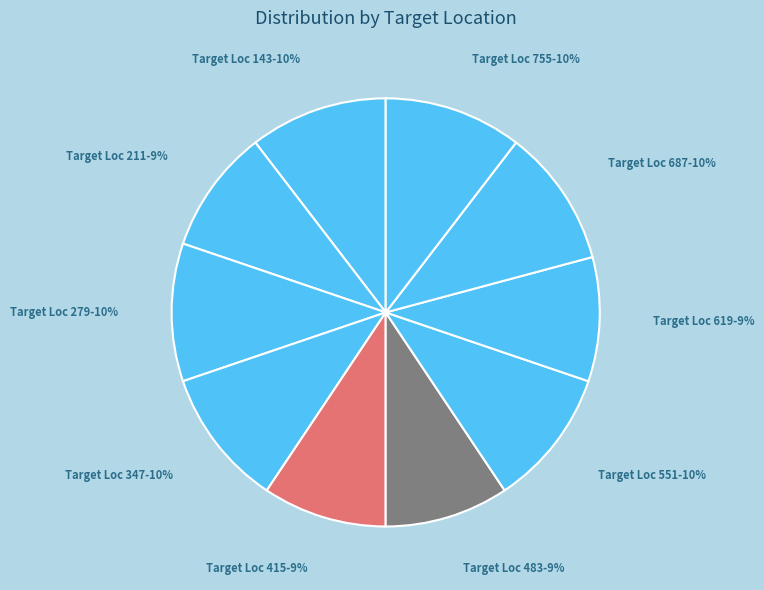

To the nearest percent, what is the average slice percentage?

10%